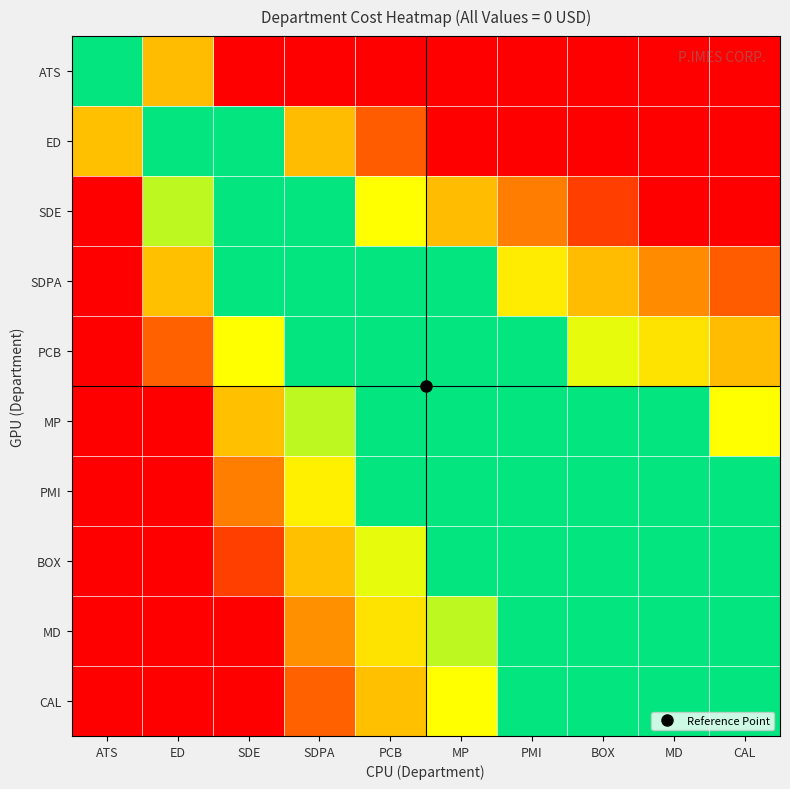

Which series has the largest total across all categories?

ATS